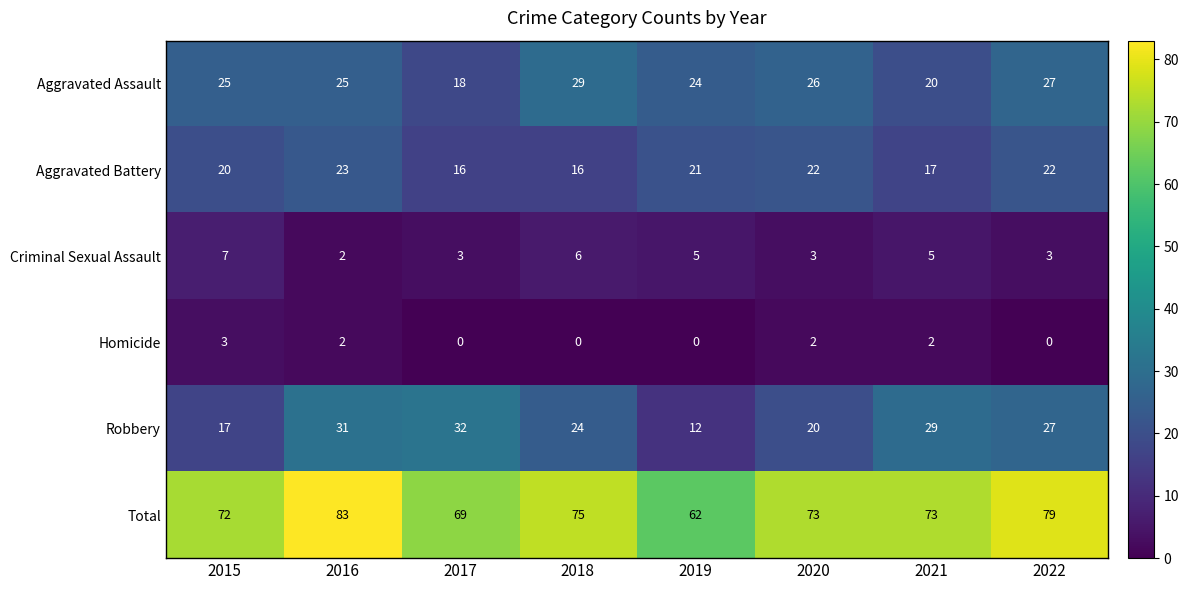

Rank the series at 2019 from lowest to highest value.

Homicide, Criminal Sexual Assault, Robbery, Aggravated Battery, Aggravated Assault, Total